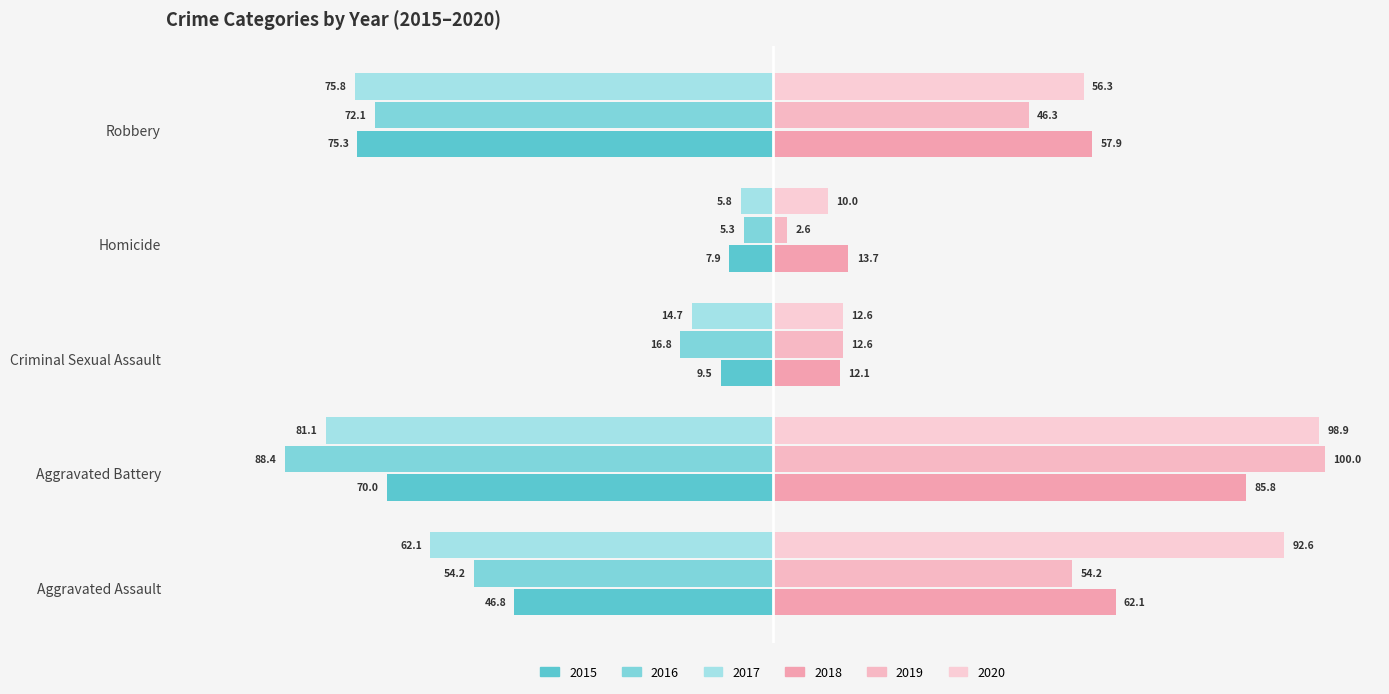

How many values in the 2017 series exceed -62?

2